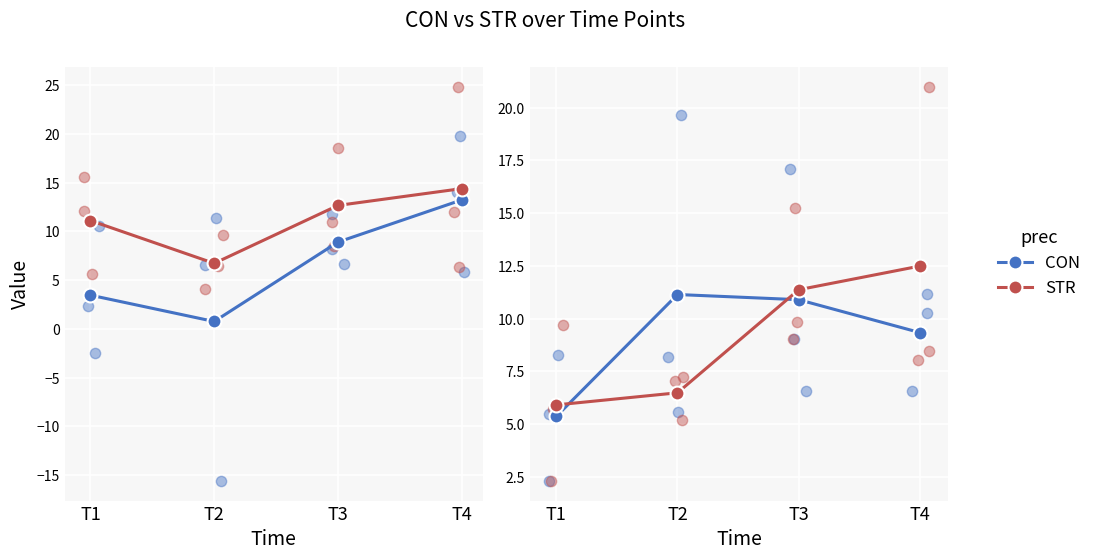

Is the value of STR at T3 greater than the value of CON at T3?

Yes